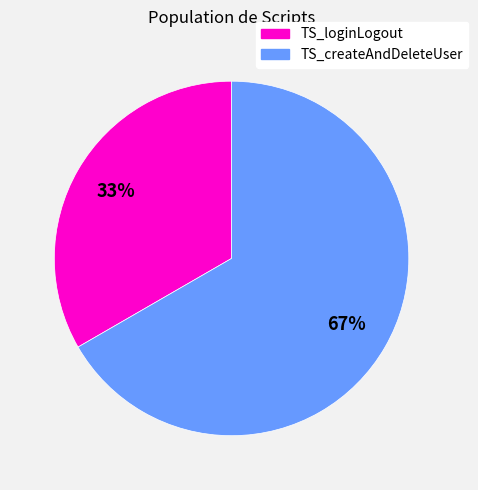

What is the majority slice?

TS_createAndDeleteUser